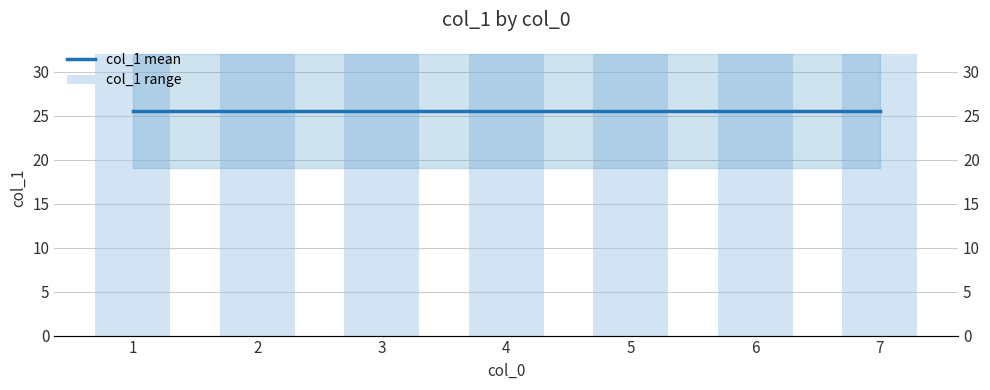

What is the value of the col_1 range bar at the 6th from the left?

32.0